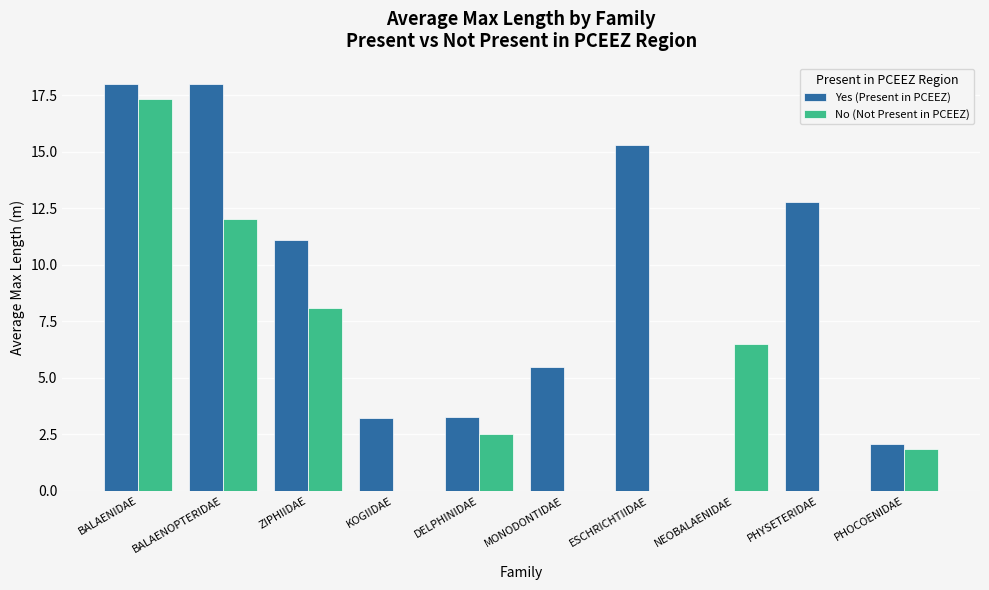

What is the sum of all Yes (Present in PCEEZ) values?

89.3